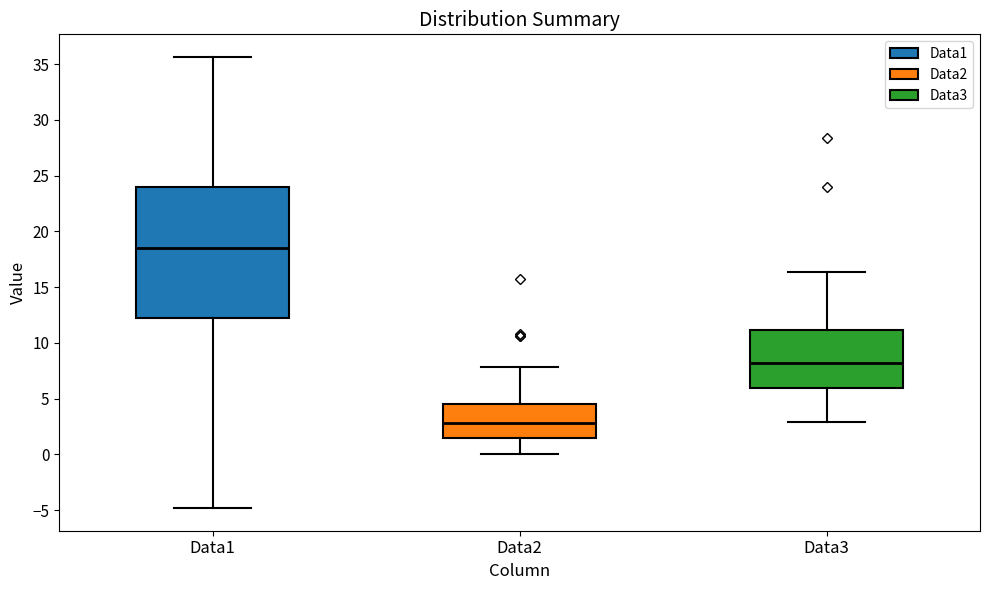

Reading left to right, transcribe this box plot: for each box, give where its median line is, the range the box spans, and where its two whiskers end, as read against the y-axis. The values are not printed on the chart, so give them approximately, as read against the axis.

Data1: median 18.5, box 12.5 to 24.0, whiskers -5.0 to 35.5
Data2: median 3.0, box 1.5 to 4.5, whiskers 0.0 to 8.0
Data3: median 8.0, box 6.0 to 11.0, whiskers 3.0 to 16.5